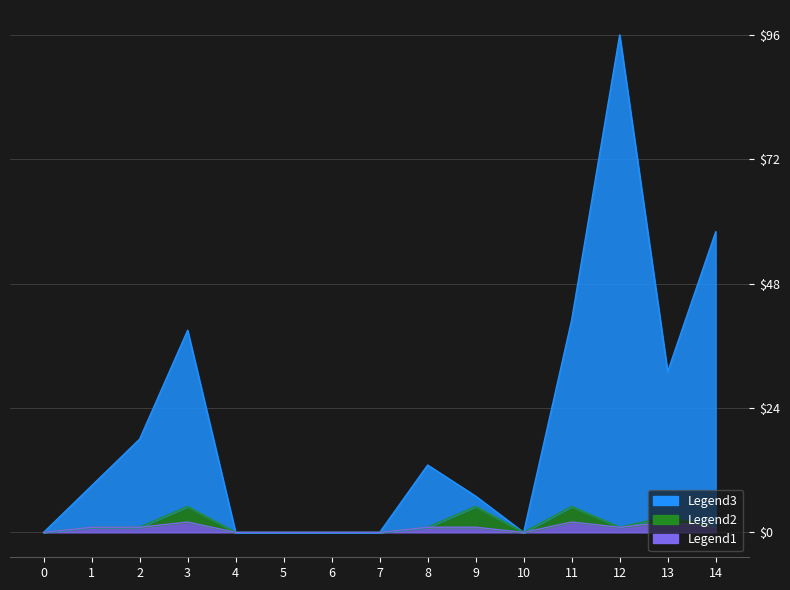

The value of col_5 at 4 is 0. True or false?

True